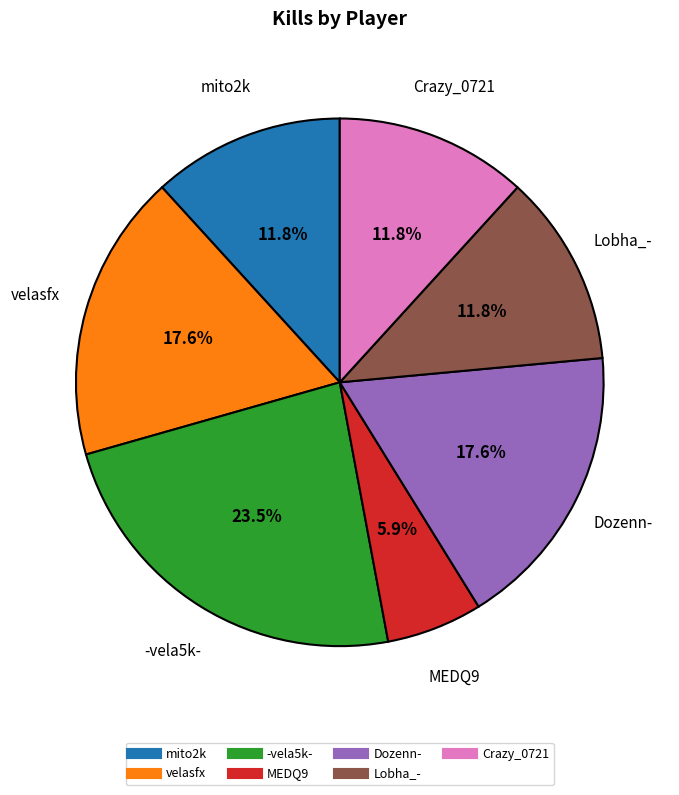

What is the total percentage of velasfx and Crazy_0721?

29.4%